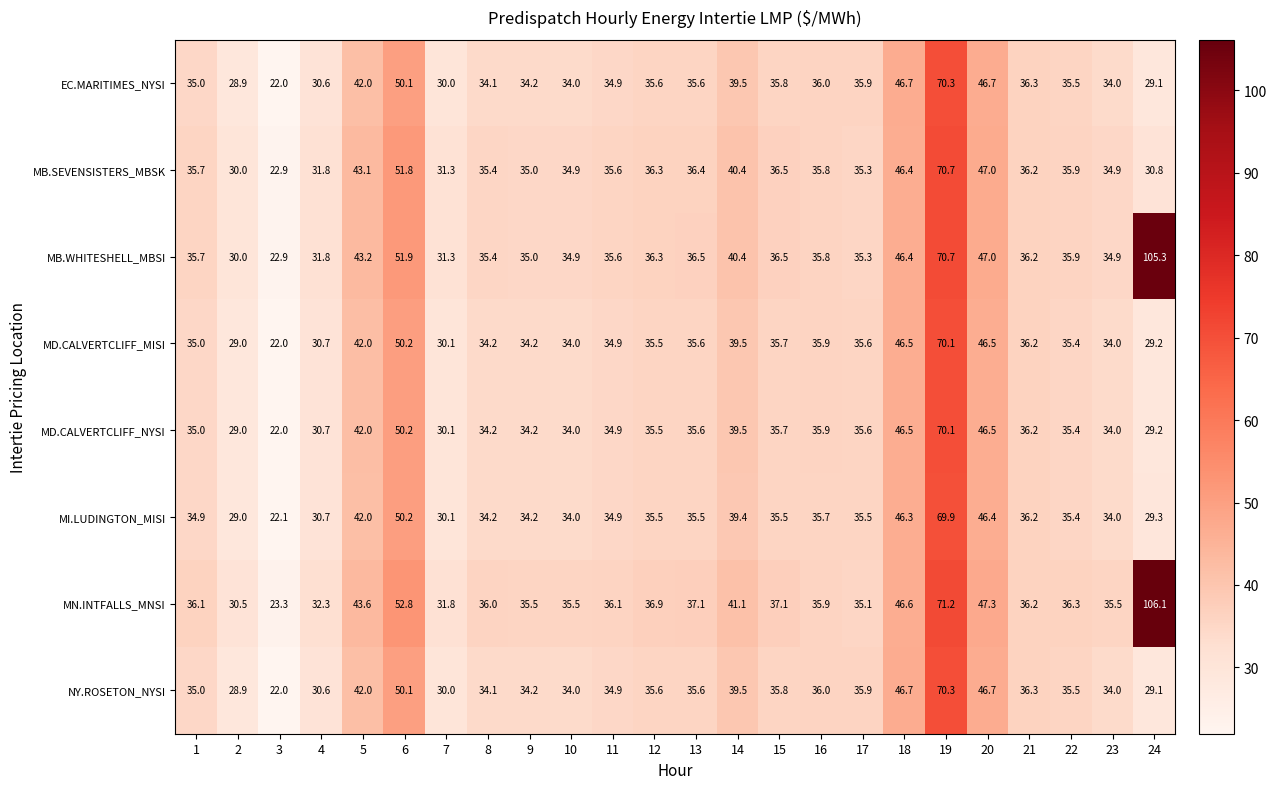

How many categories are shown in the chart?

24